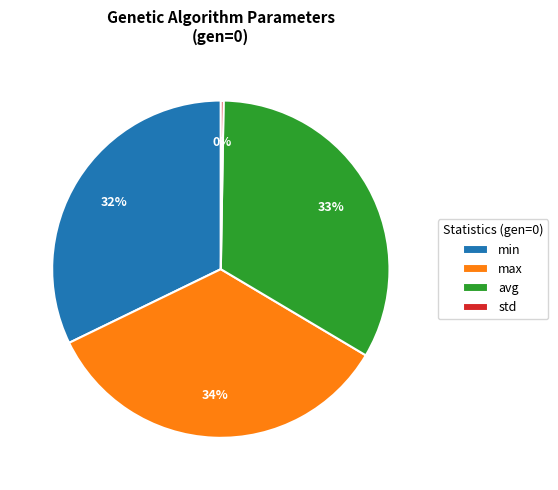

Which slice is the largest?

max